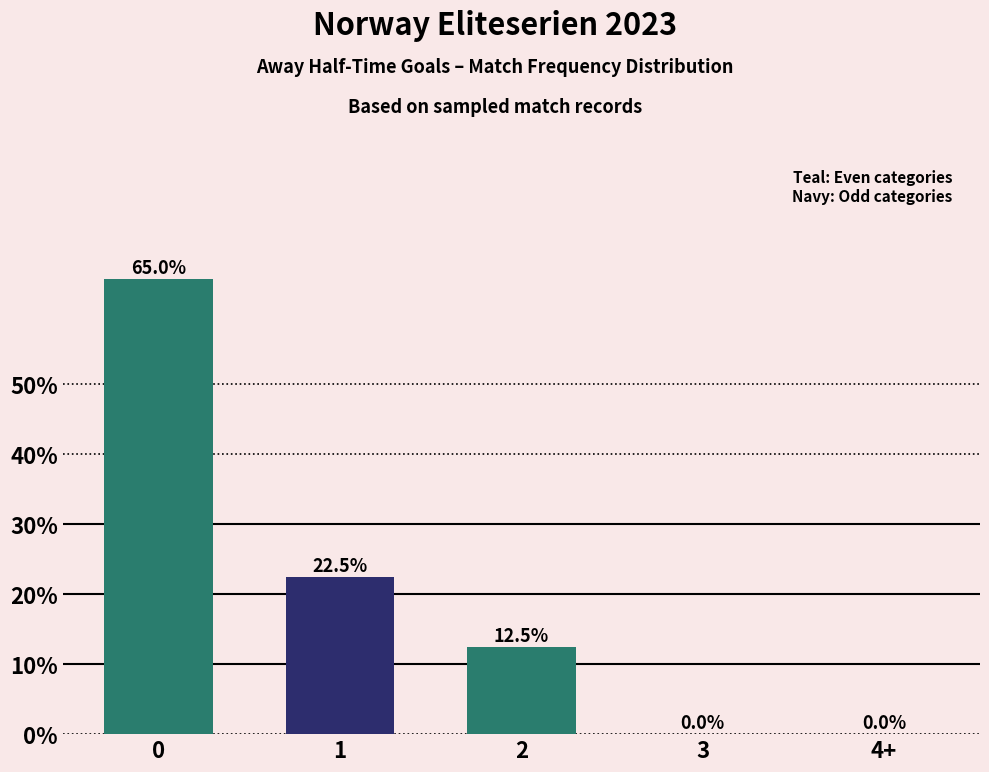

What is the change in value from 1 to 2?

-10.0